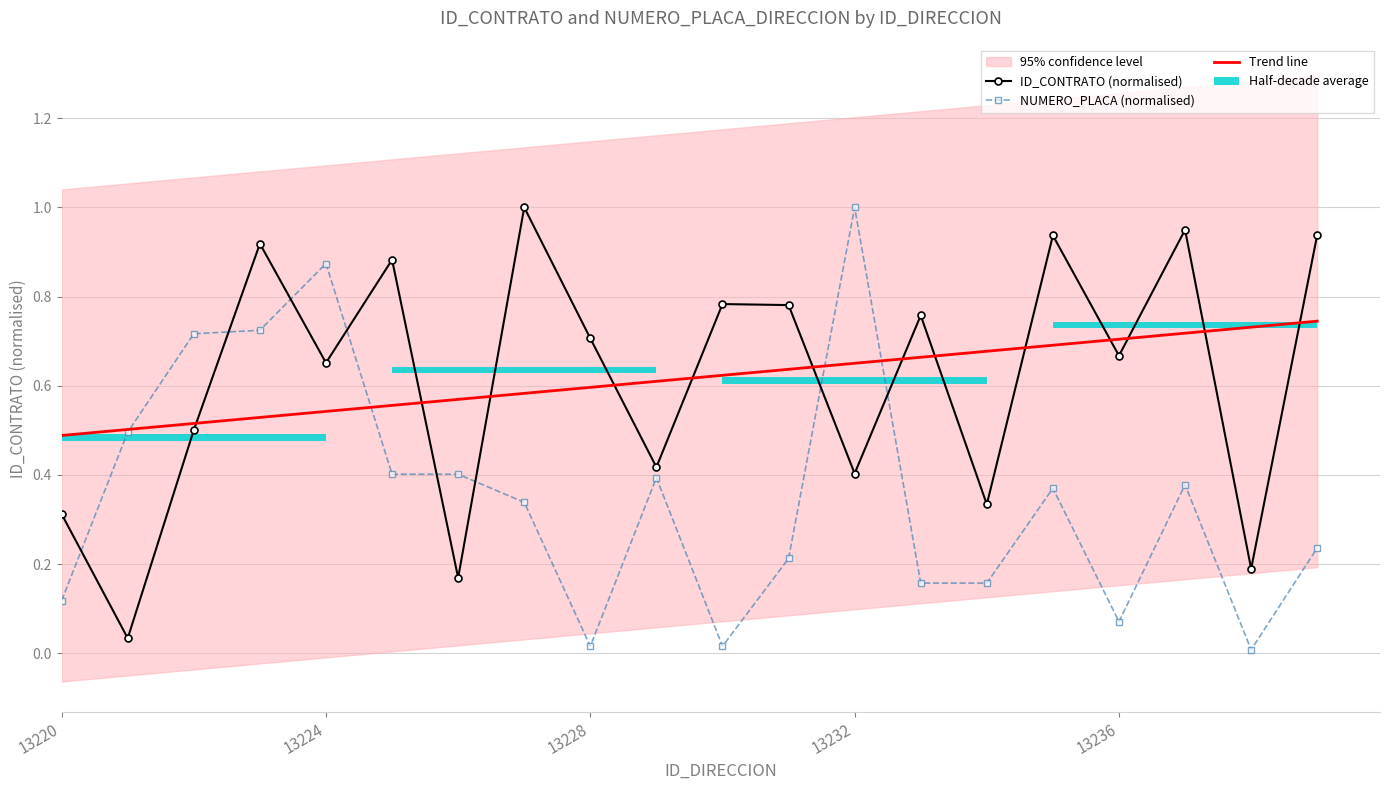

Is it true that ID_CONTRATO equals 0.0 at 13221?

False